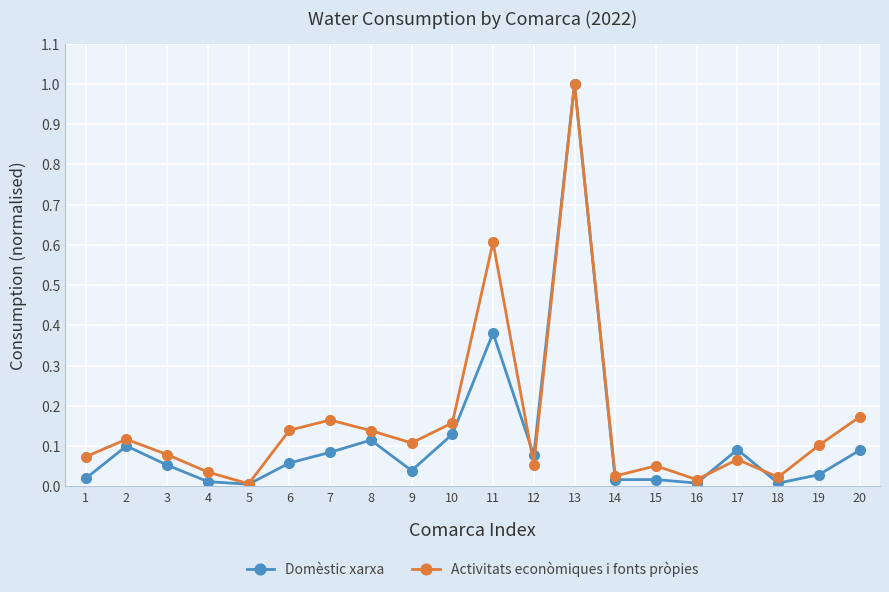

What is the greatest value displayed?

1.0